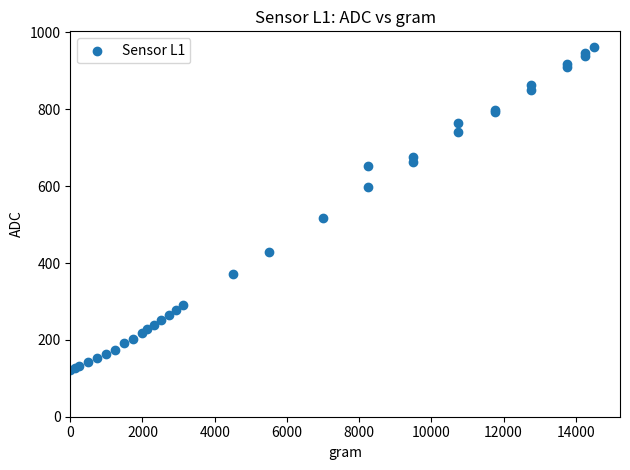

What Y value in the scatter plot is closest to 541?

517